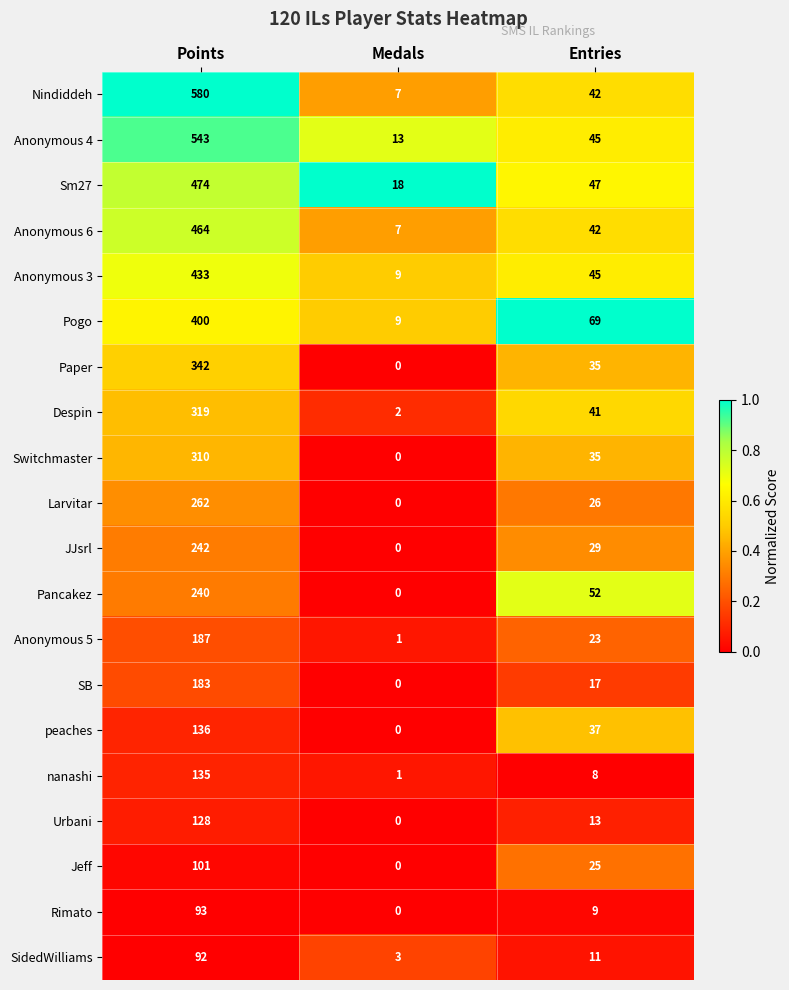

Is the value of Urbani at Points greater than the value of Despin at Medals?

Yes